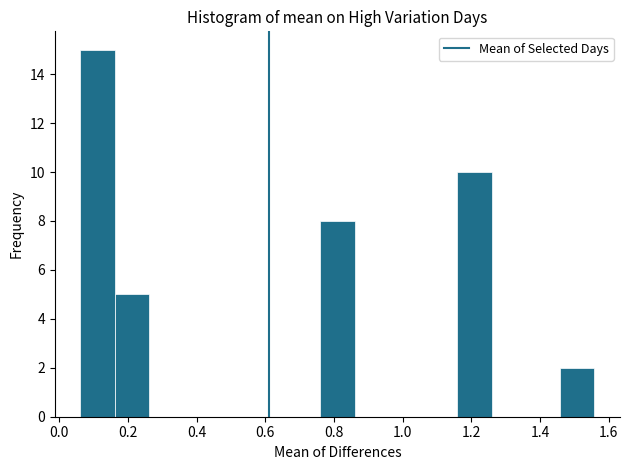

Over which range of the x-axis is the bar tallest?

0.06 to 0.16